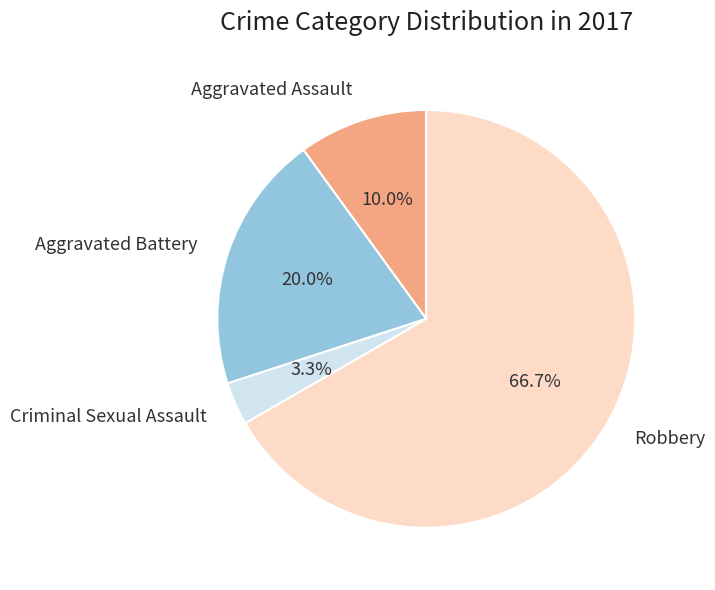

To the nearest percent, what percentage of the pie is Criminal Sexual Assault?

3%